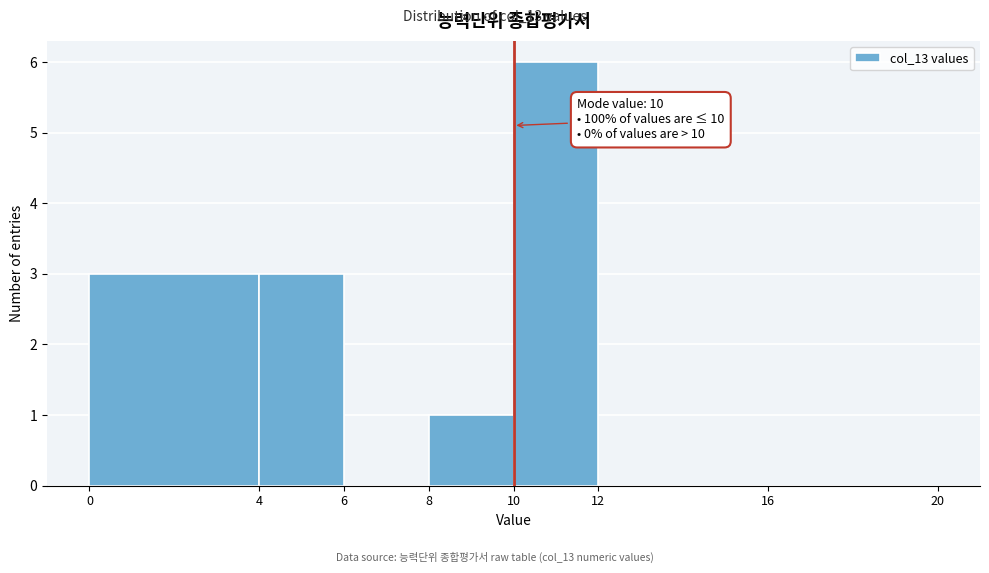

Over which range of the x-axis is the bar tallest?

10 to 12